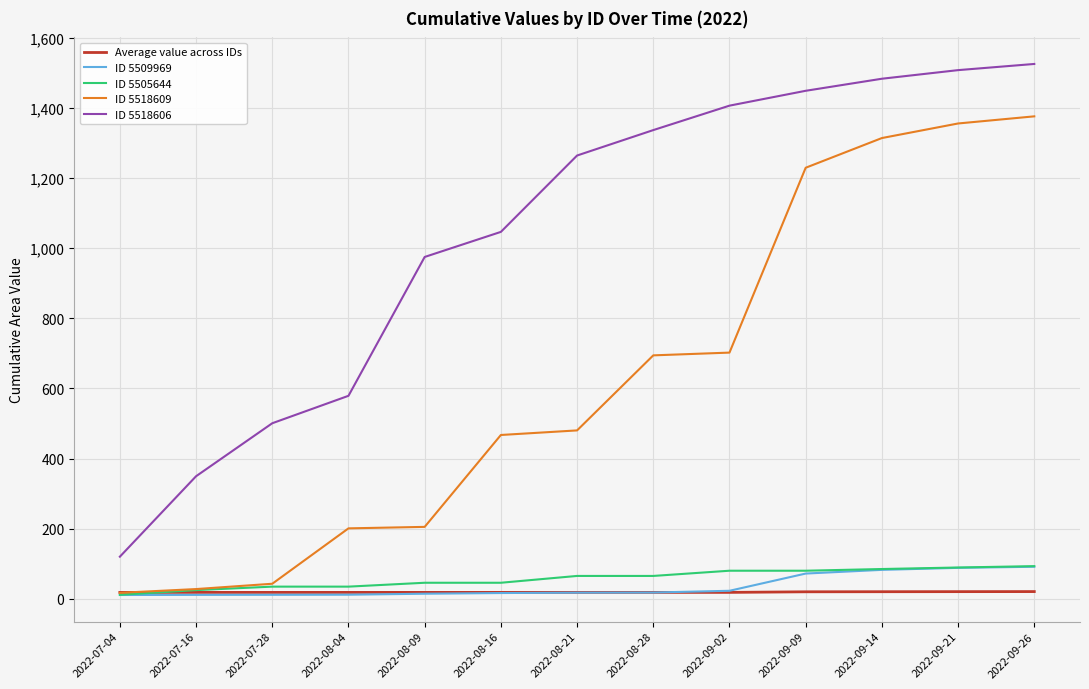

At which label is ID 5518606 closest to 822?

2022-08-09